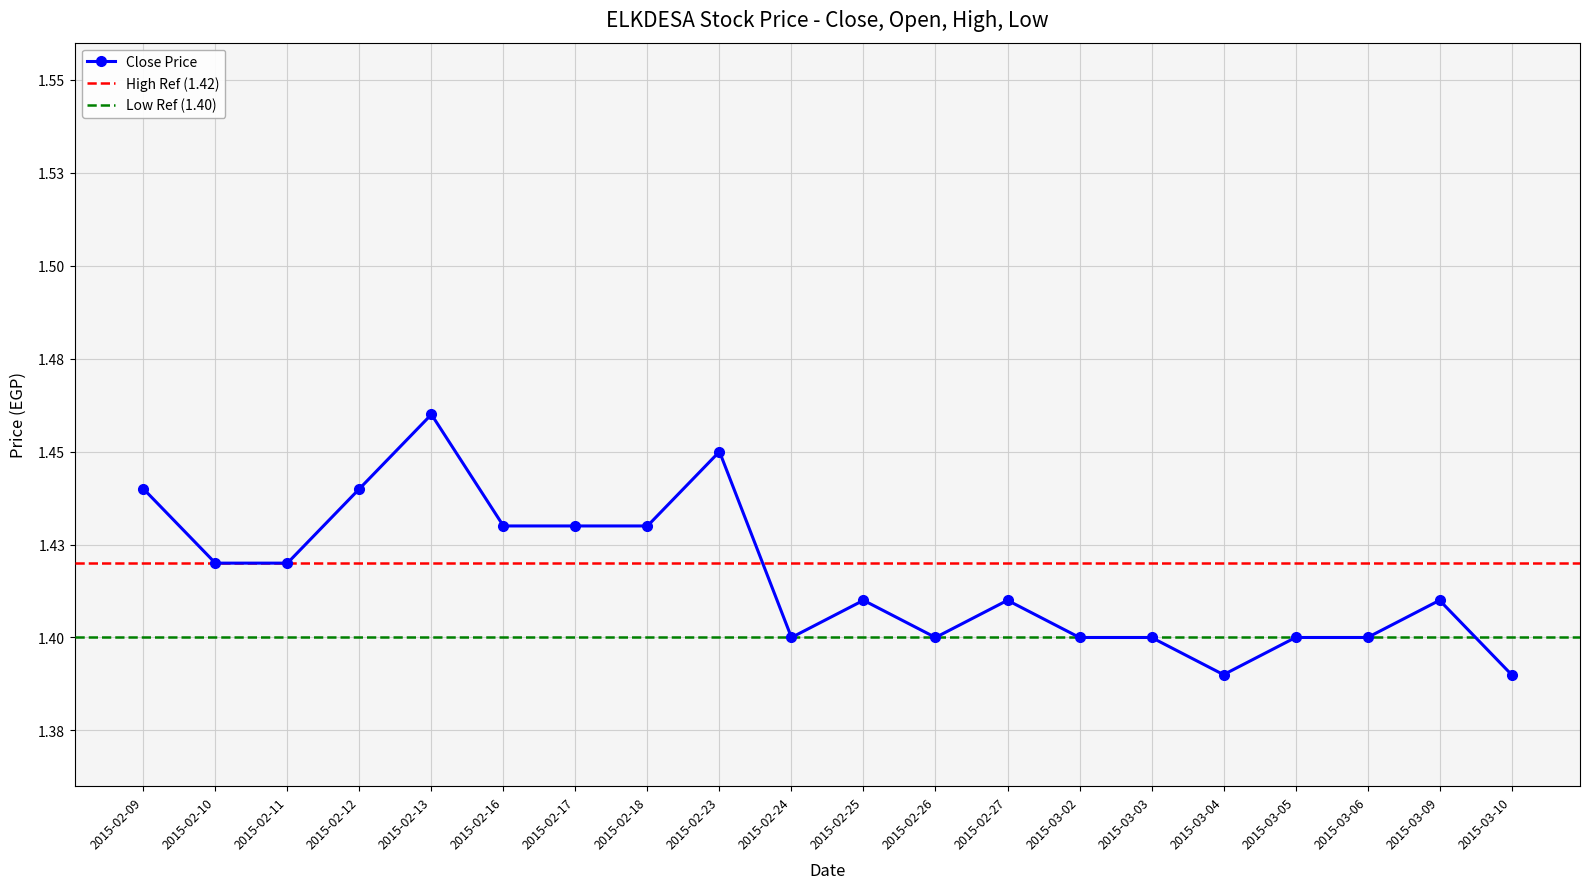

Which category has the lowest value across all series?

2015-03-04